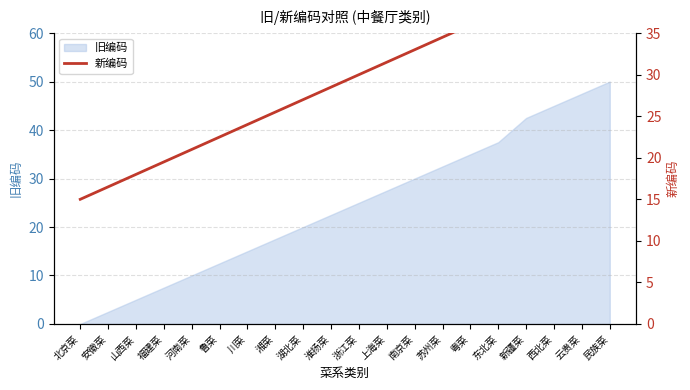

What is the label of the 7th point from the left?

川菜